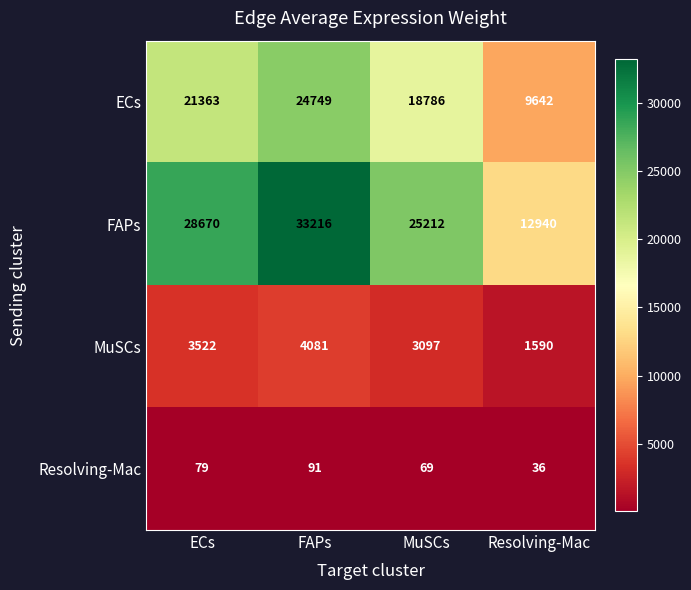

Count the number of categories in the chart.

4